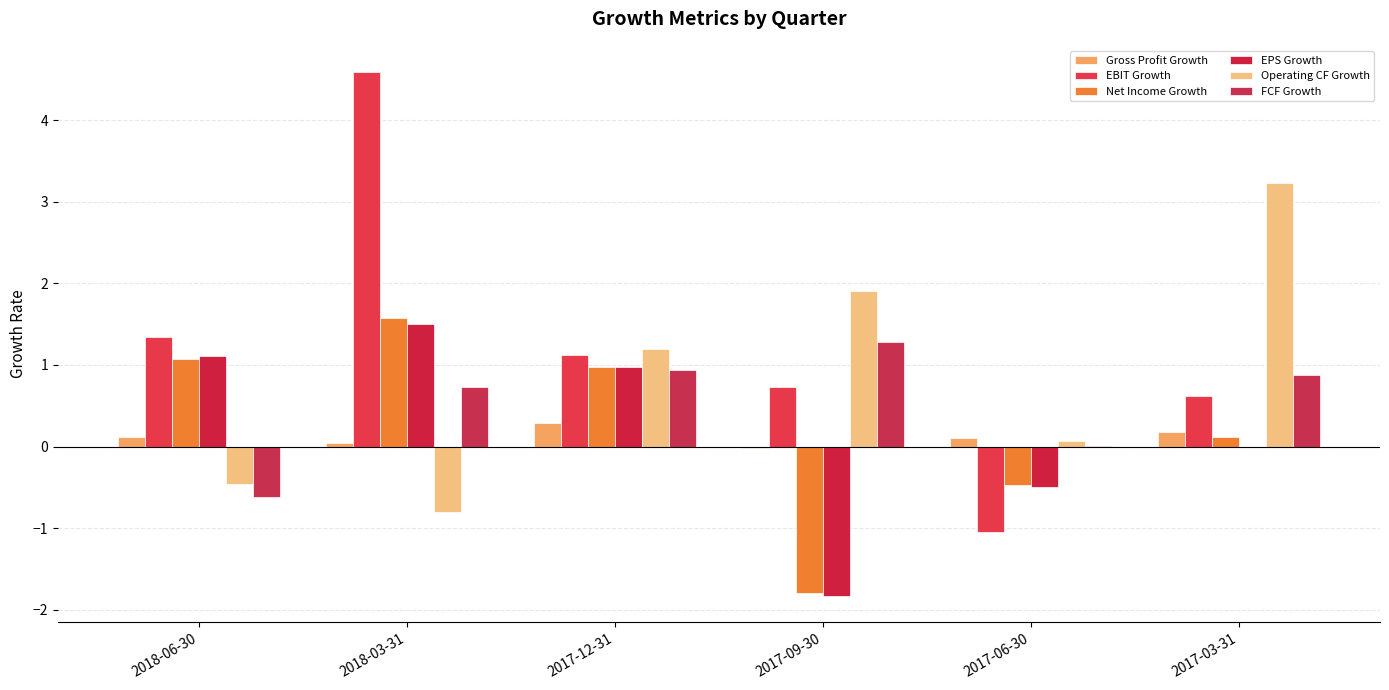

What is the maximum value for Gross Profit Growth?

0.3